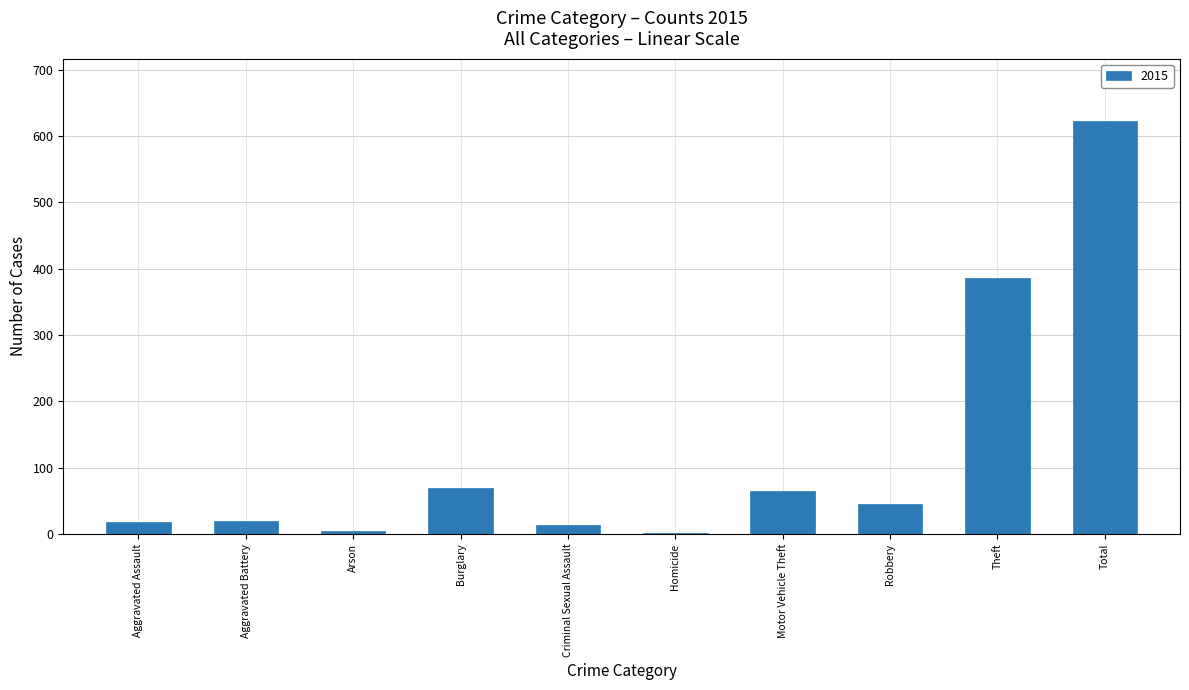

Which label corresponds to the largest value in the chart?

Total